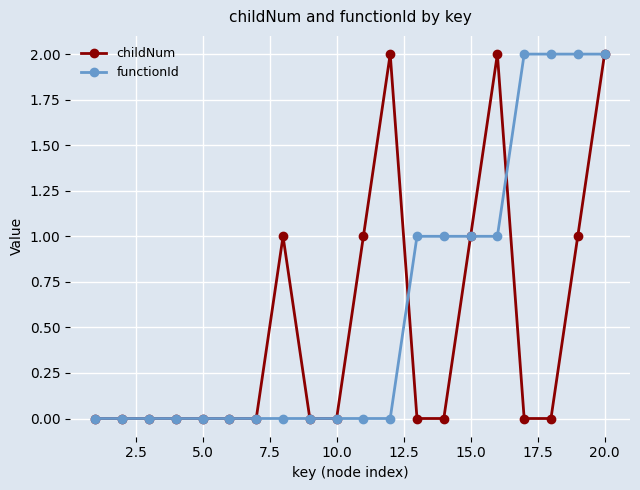

True or false: childNum has more than 1 interior local peaks.

True